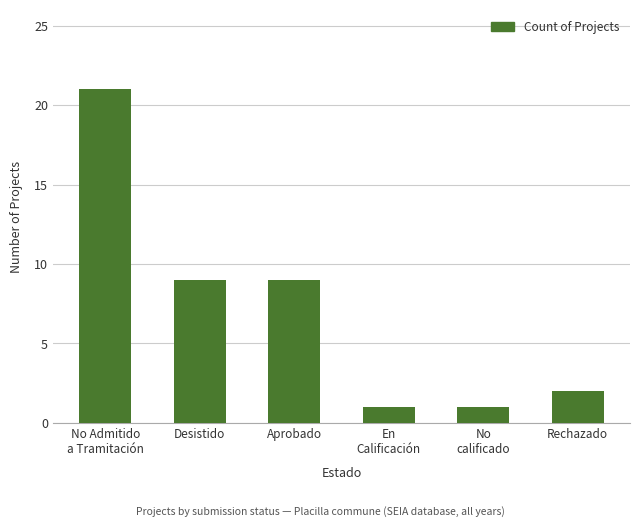

Approximately how many times larger is the value at Aprobado compared to Desistido?

1.0